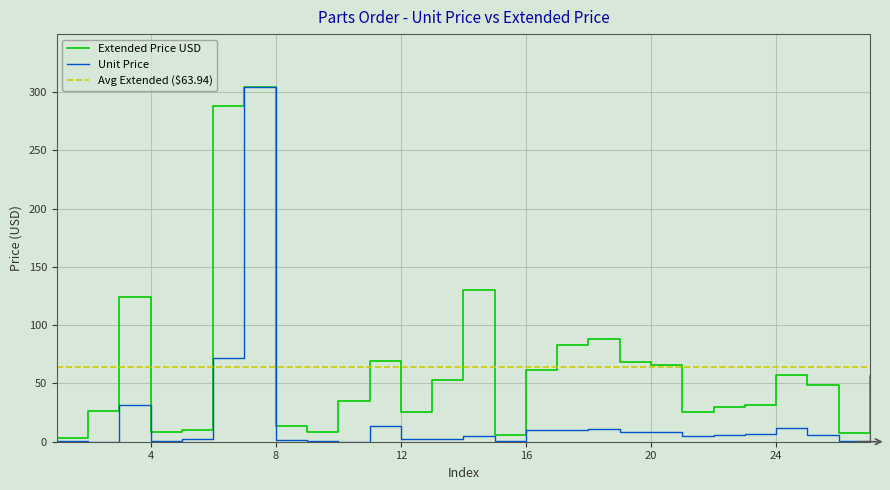

What is the maximum value shown in the chart?

304.0